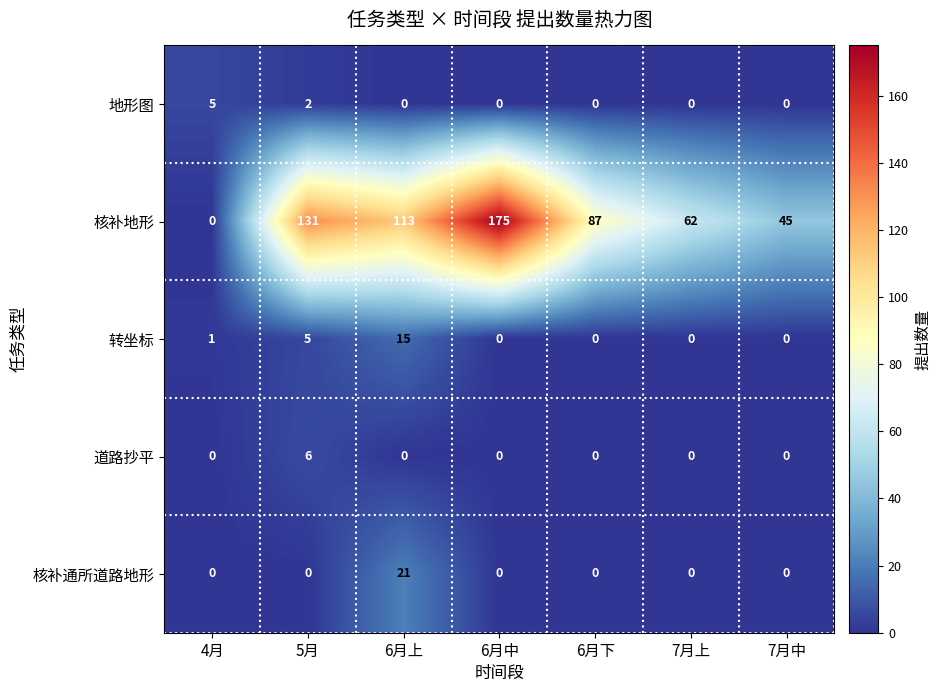

How many 道路抄平 values are between 0 and 1?

6